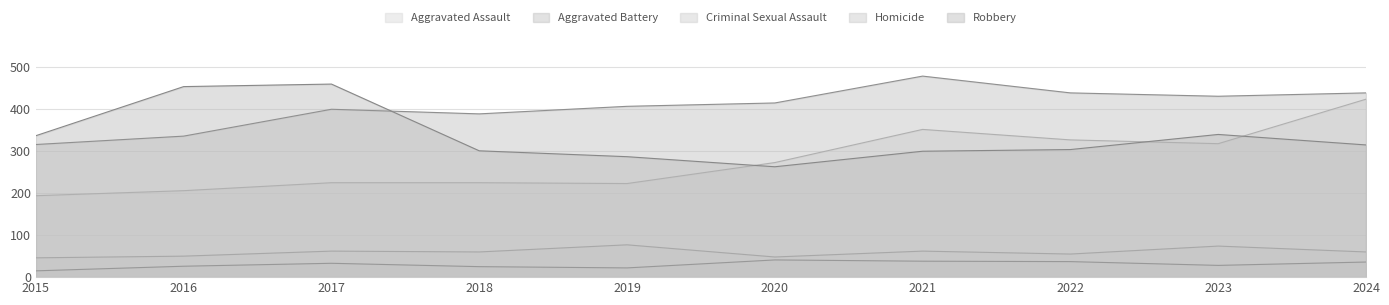

What is the sum of all Robbery values?

3361